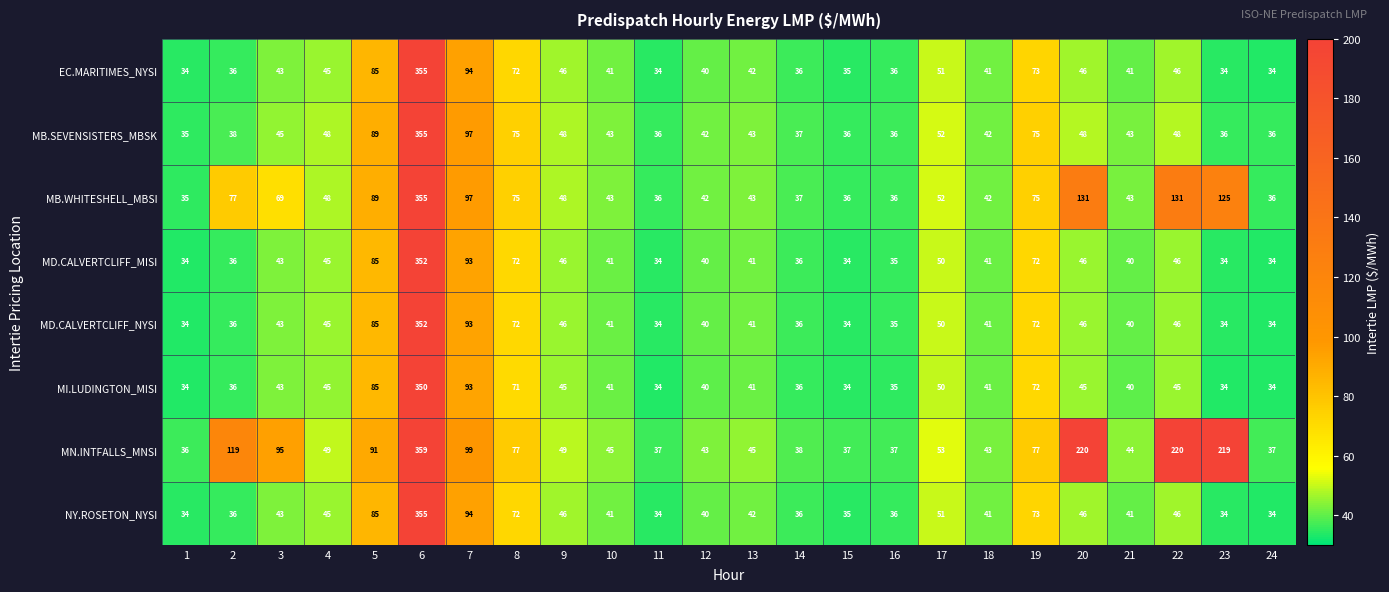

Is it true that MD.CALVERTCLIFF_NYSI equals 36 at 2?

True